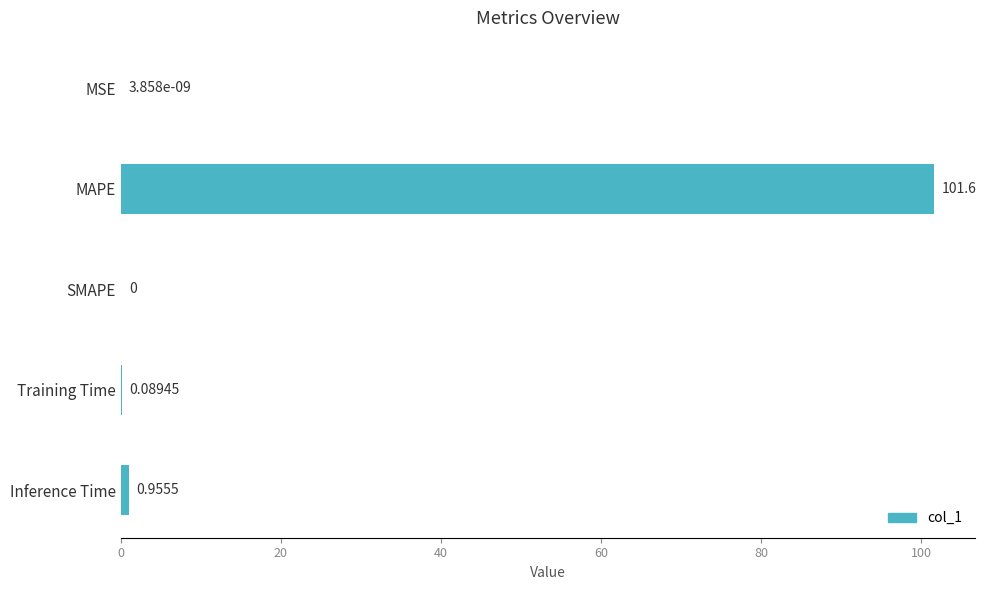

At which label is the value closest to 50?

Inference Time